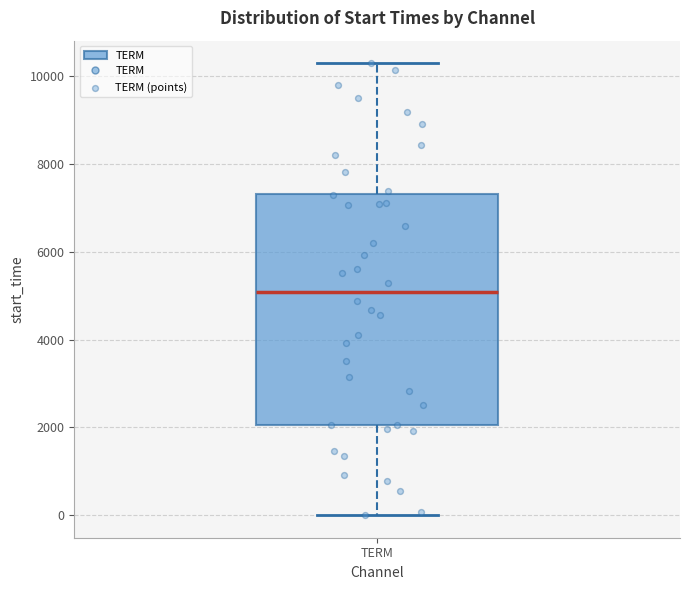

Read this box plot against the y-axis: the position of the median line, the range covered by the box, and the ends of both whiskers. The values are not printed on the chart, so give them approximately, as read against the axis.

median 5000, box 2000 to 7400, whiskers 0 to 10200